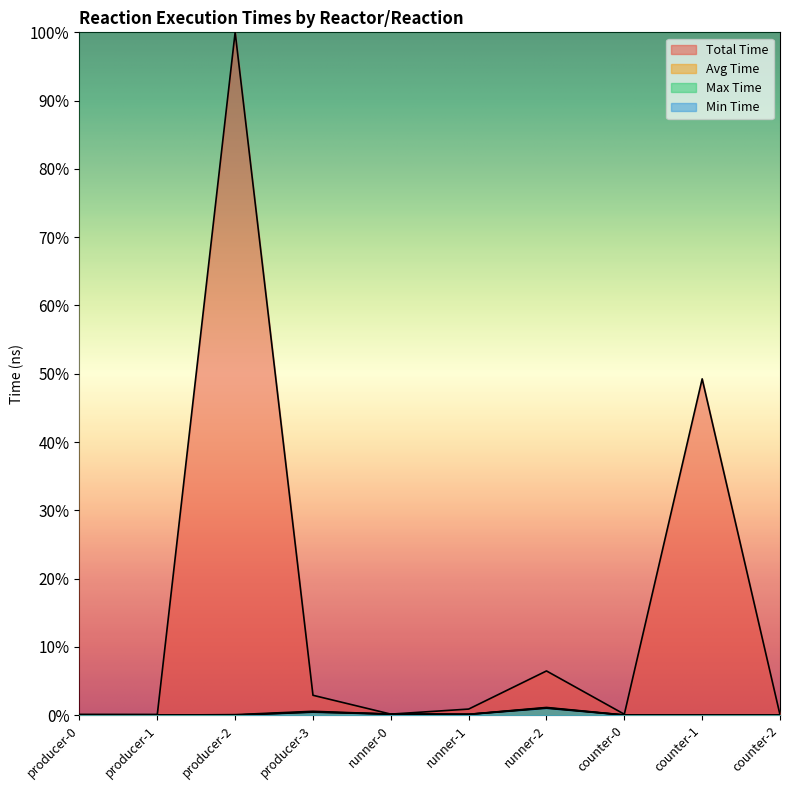

List the labels in order of Max Time value, largest first.

runner-2, producer-3, runner-0, runner-1, producer-2, producer-0, counter-0, producer-1, counter-1, counter-2